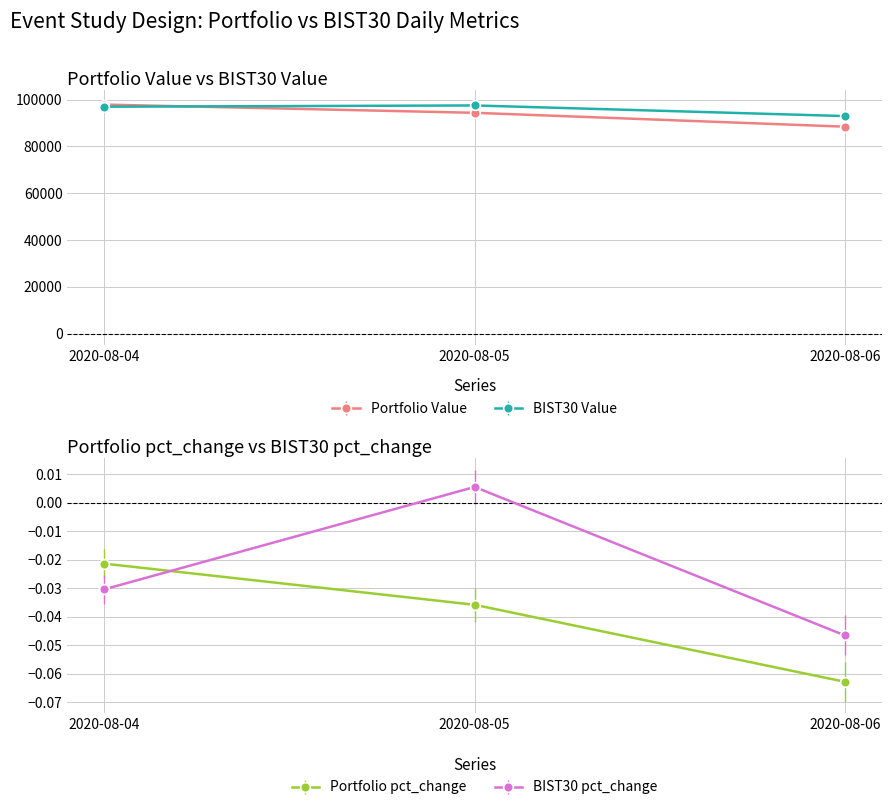

Reading right to left, list all the values displayed in this chart.

Portfolio Value: 2020-08-06=88421.2	2020-08-05=94352.0	2020-08-04=97859.4
BIST30 Value: 2020-08-06=92950.1	2020-08-05=97491.3	2020-08-04=96959.4
Portfolio pct_change: 2020-08-06=-0.1	2020-08-05=-0.0	2020-08-04=-0.0
BIST30 pct_change: 2020-08-06=-0.0	2020-08-05=0.0	2020-08-04=-0.0